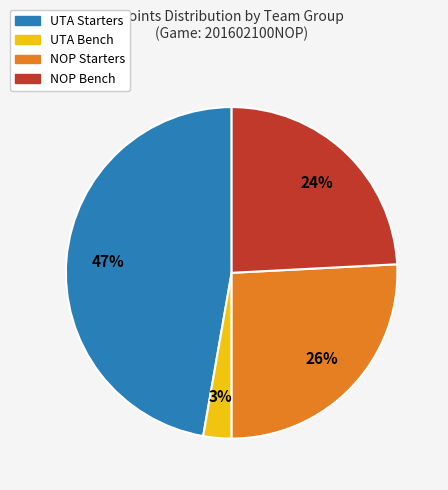

Is NOP Bench the majority of the pie?

No